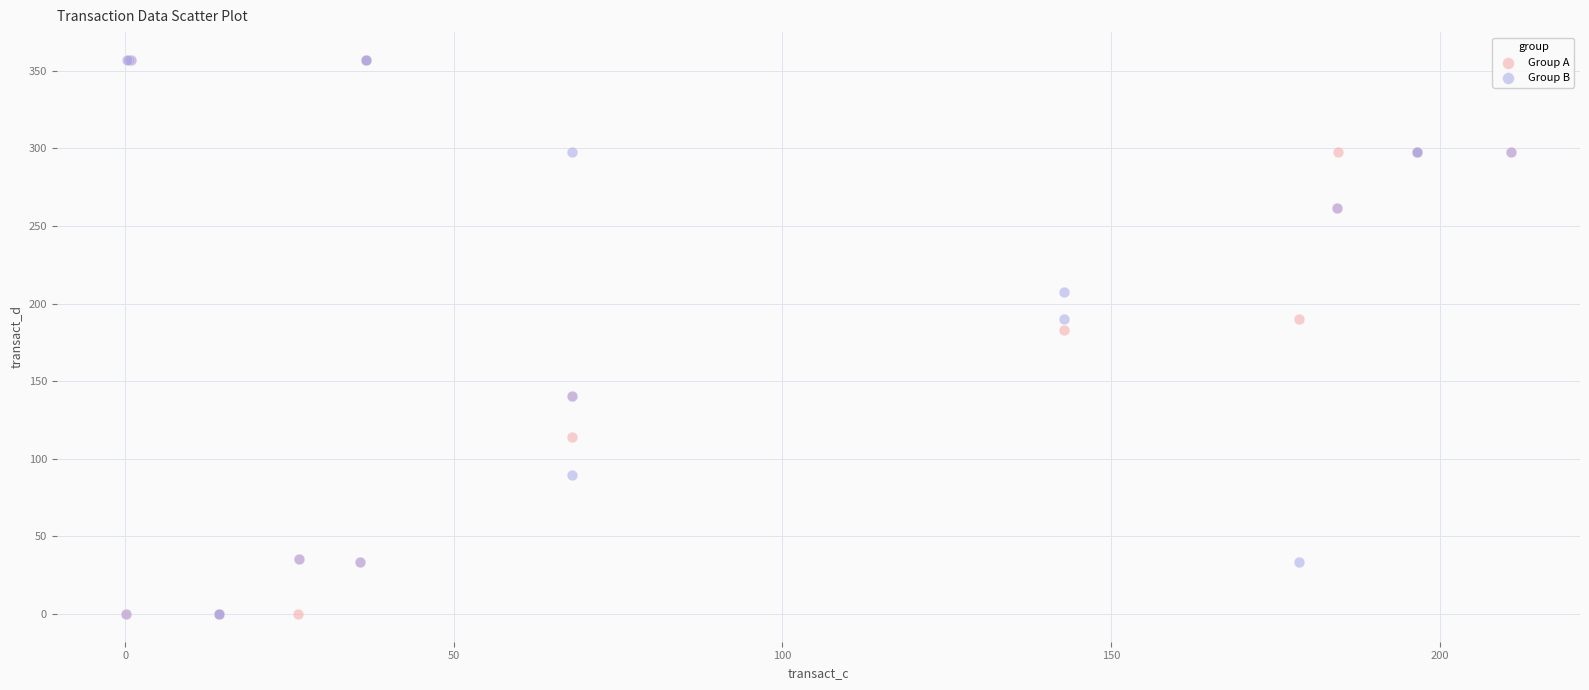

What are all the series names shown in the legend?

Group A, Group B